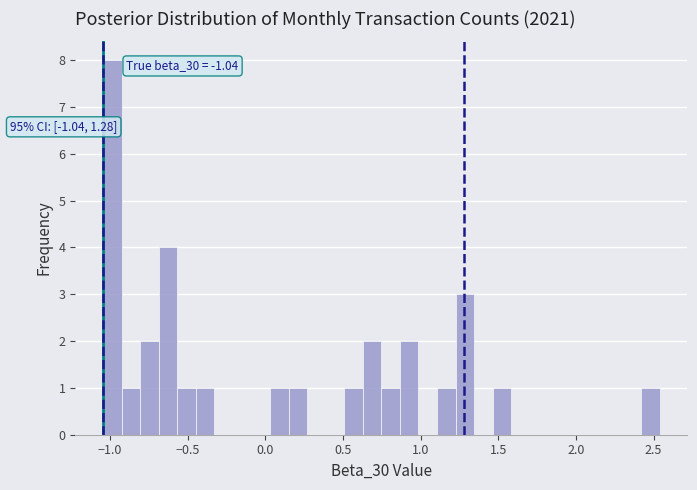

Read against the x-axis, roughly where is the centre of the tallest bar?

-1.00